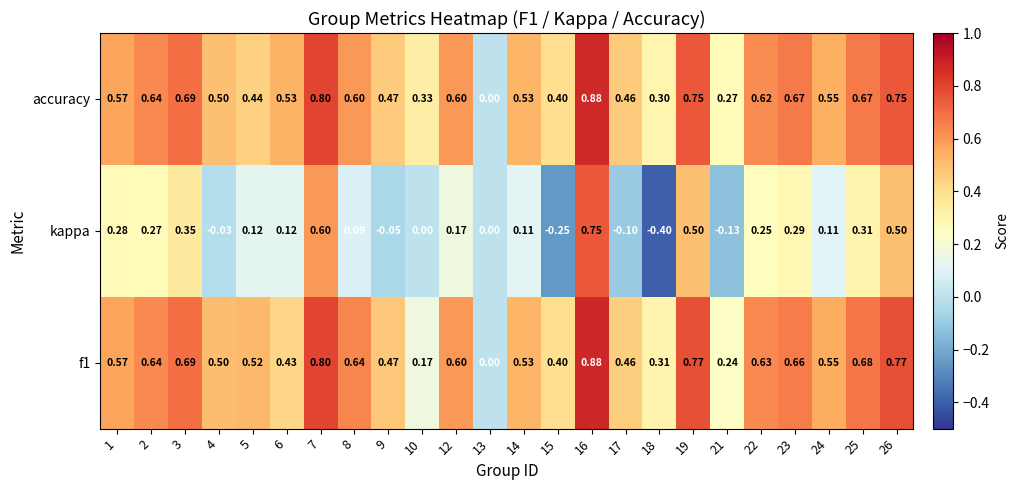

Which series has the widest spread of values?

kappa